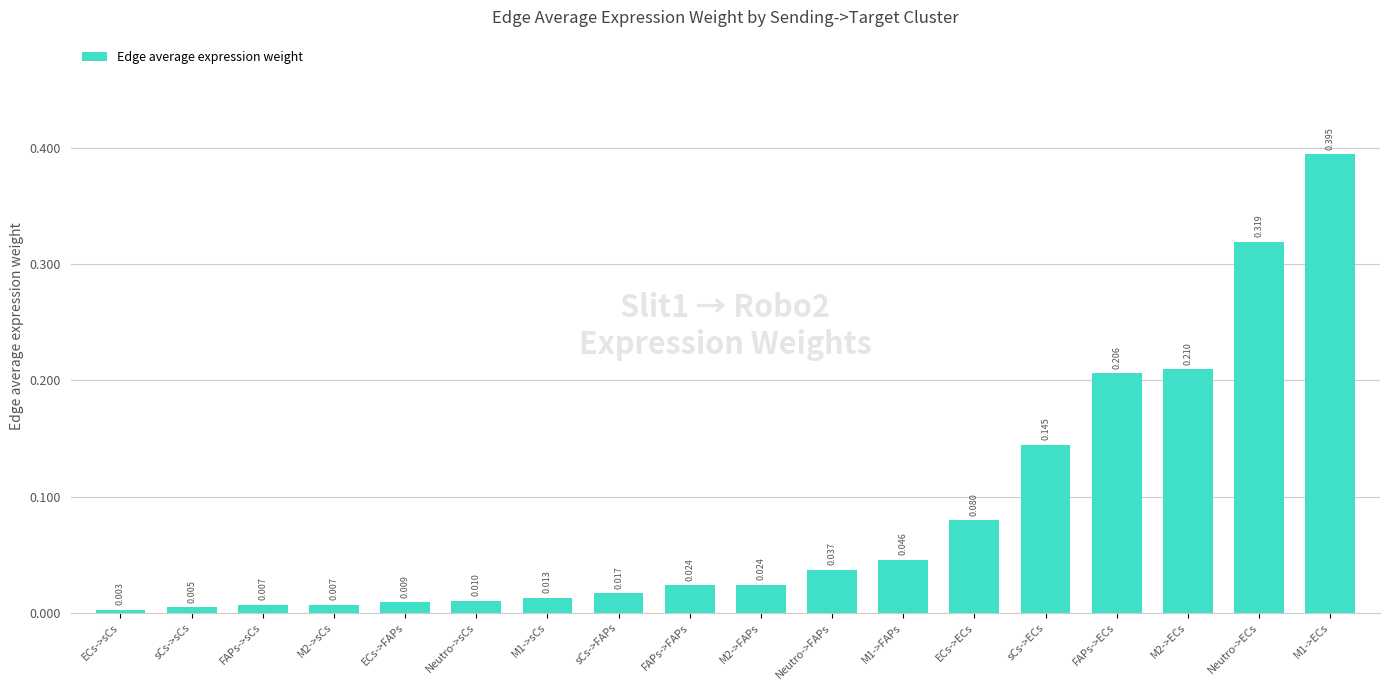

What is the label of the 17th bar from the right?

sCs->sCs